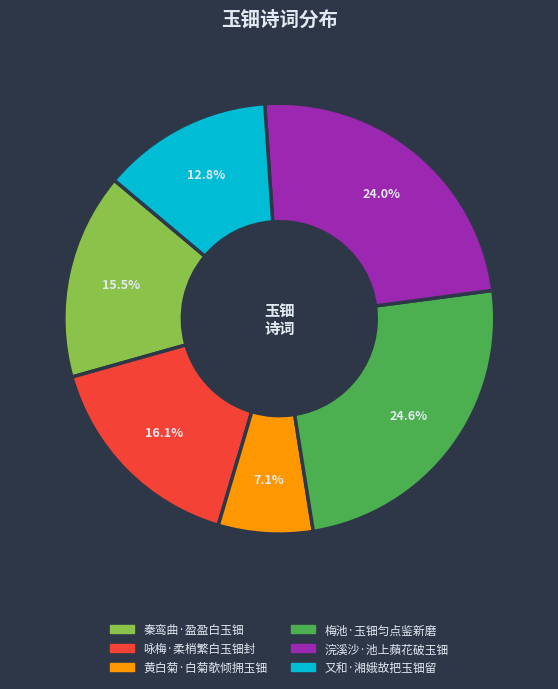

The 梅池·玉钿匀点鉴新磨 slice represents 13% of the pie. True or false?

False